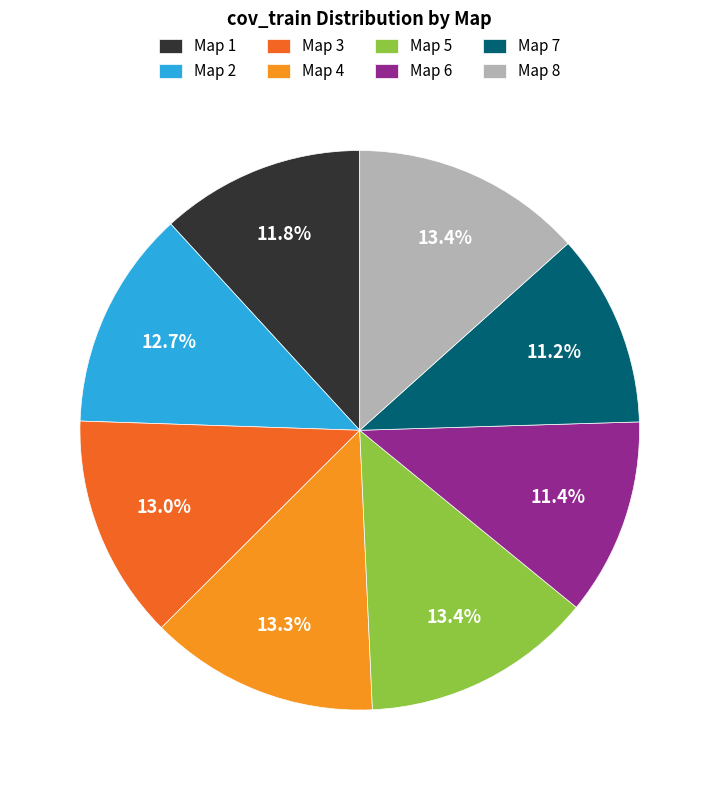

Does Map 2 account for over 50% of the chart?

No